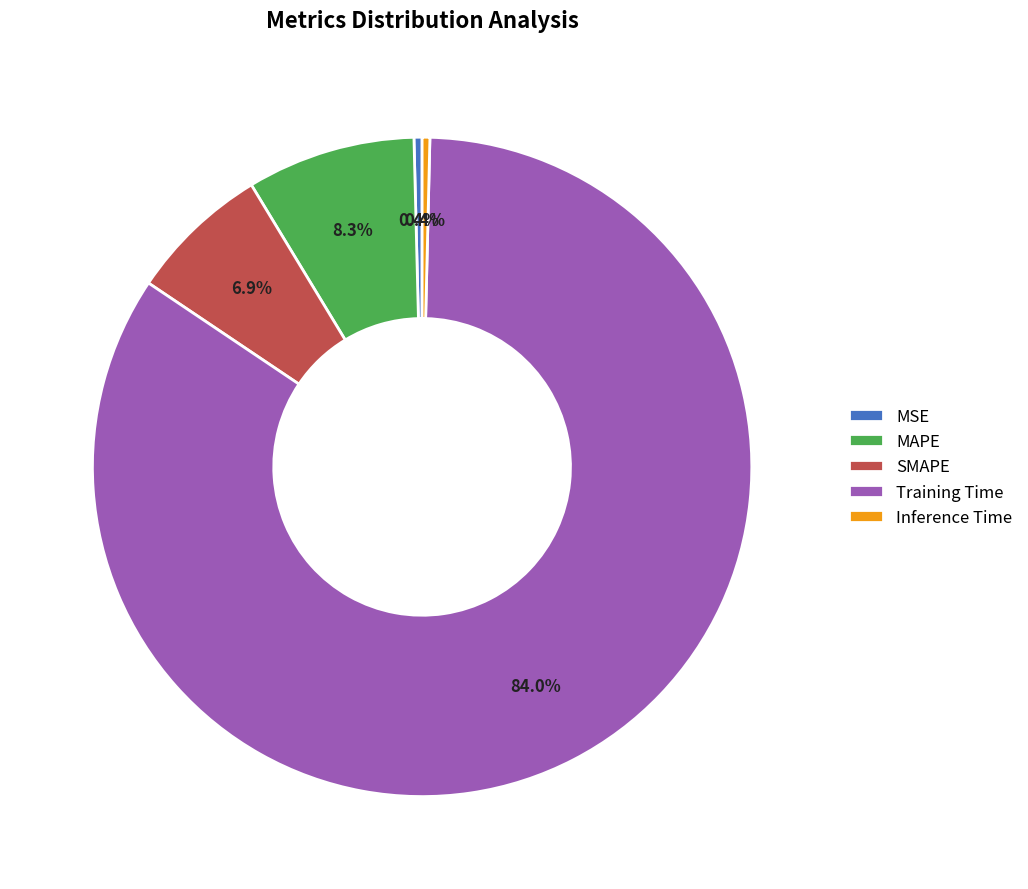

Which has a higher value, SMAPE or Training Time?

Training Time